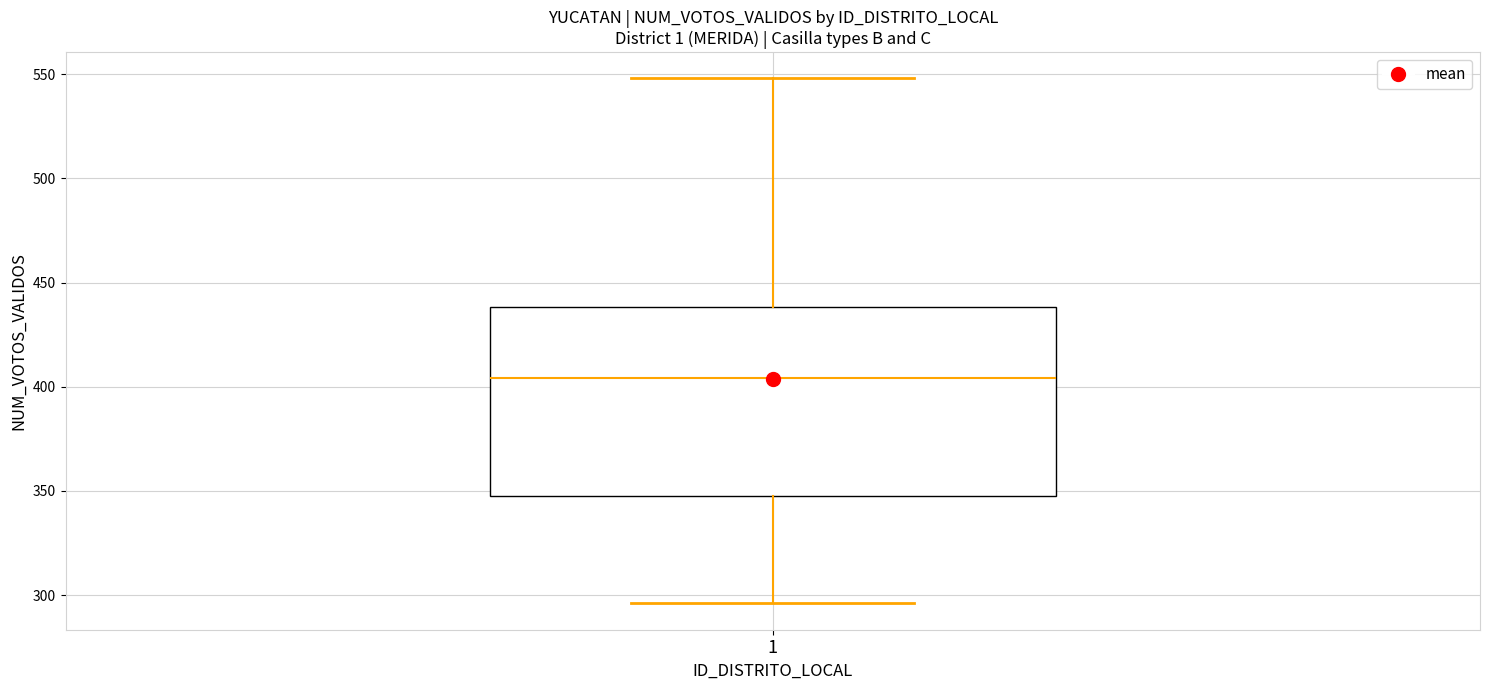

Where does the median line of the box at x = 1 sit on the y-axis? The values are not printed on the chart, so give them approximately, as read against the axis.

405